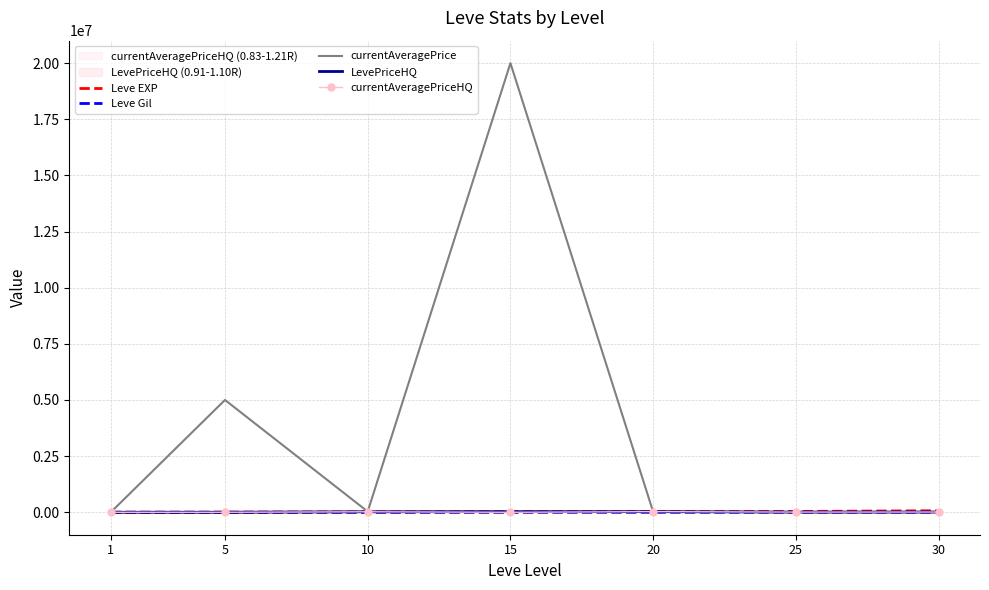

In currentAveragePriceHQ, how many points are higher than both neighbors (excluding endpoints)?

2